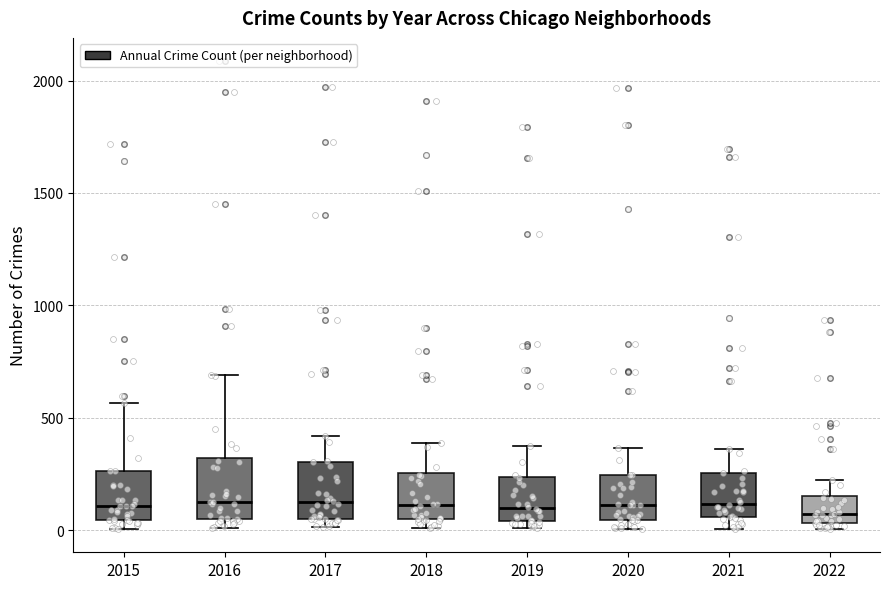

Where is the lower edge of the box at x = 2017 on the y-axis? The values are not printed on the chart, so give them approximately, as read against the axis.

50